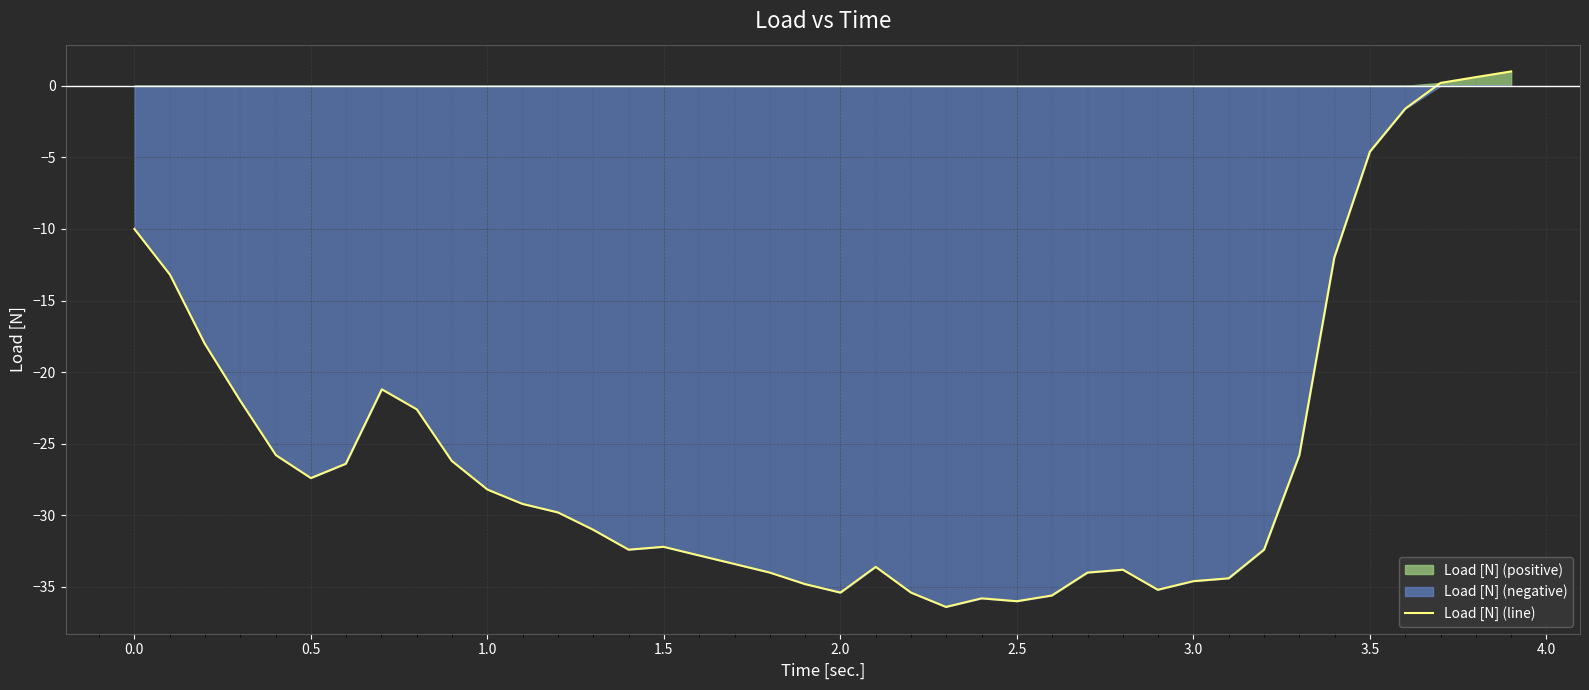

How many values are below zero?

37